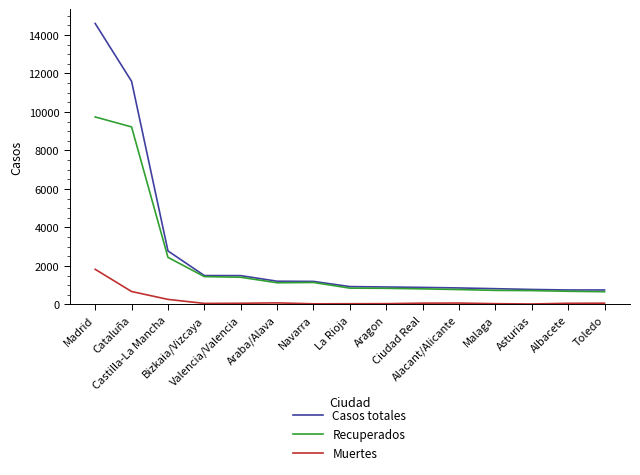

Rank the series by their maximum value, from highest to lowest.

Casos totales, Recuperados, Muertes